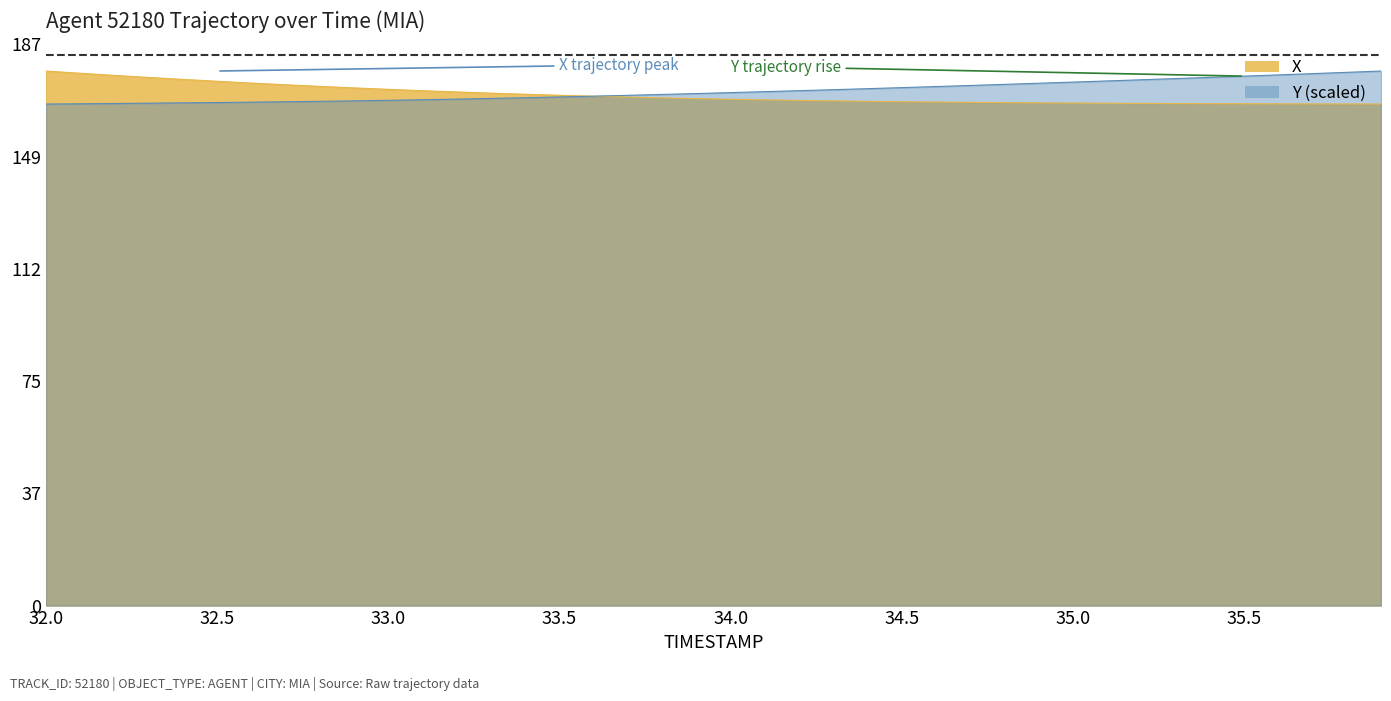

Is the value of X at 35.5 greater than the value of Y (scaled) at 35.5?

No